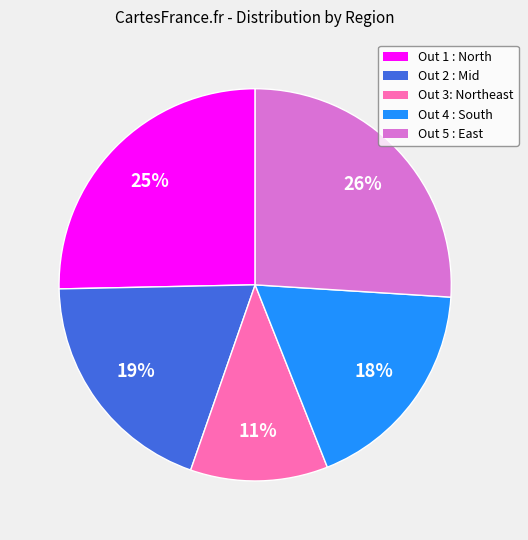

Between Out 5 : East and Out 1 : North, which is larger?

Out 5 : East